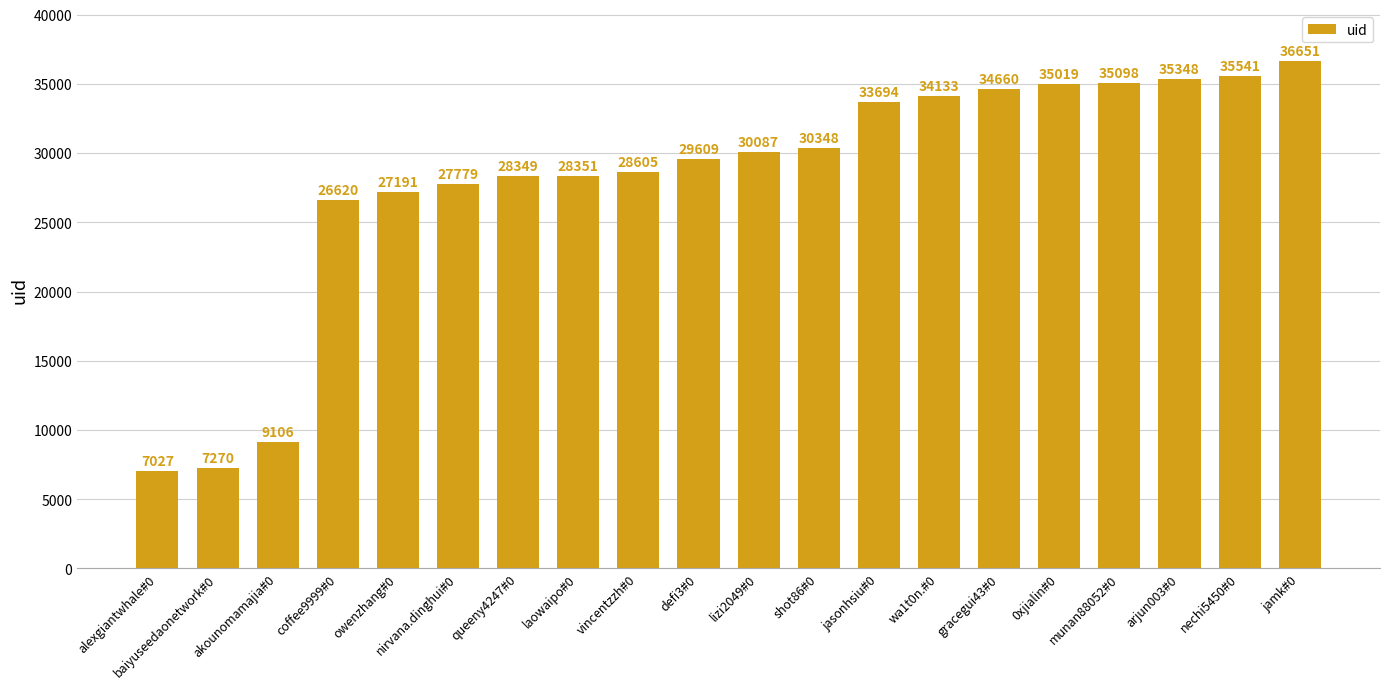

Read the value at munan88052#0.

35098